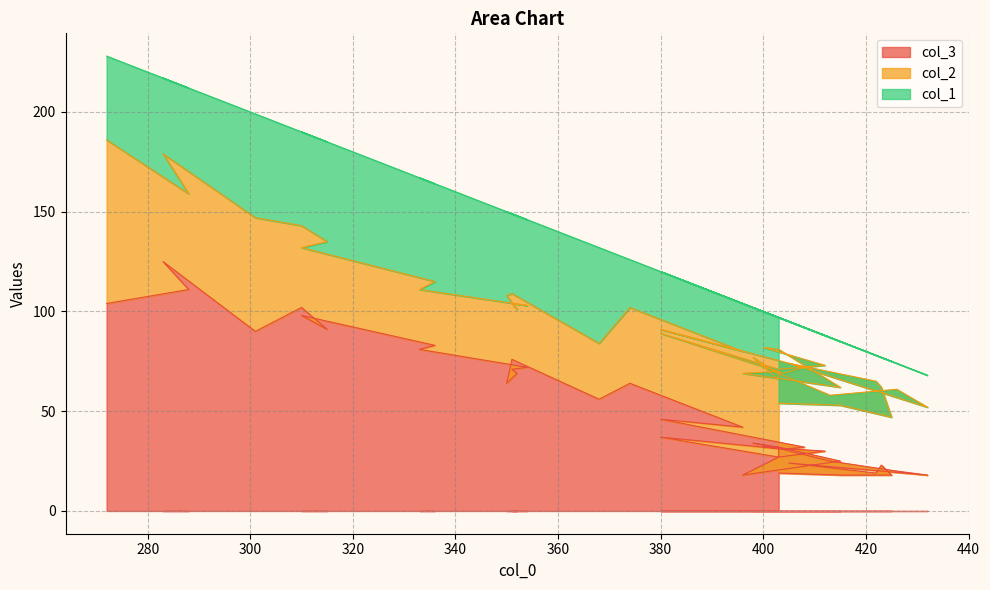

Reading left to right, extract all data points from this chart.

col_3: 403=19	415=18	425=18	423=23	422=19	405=24	432=18	426=20	413=25	402=32	398=34	403=32	403=27	396=18	415=25	403=32	400=32	412=30	403=27	380=37	404=31	408=32	380=46	396=42	374=64	368=56	351=76	350=64	352=69	351=71	354=72	333=81	336=83	310=98	315=91	310=102	301=90	283=125	288=111	272=104
col_2: 403=35	415=35	425=29	423=39	422=46	405=50	432=34	426=41	413=33	402=38	398=43	403=34	403=43	396=51	415=37	403=49	400=50	412=43	403=44	380=52	404=38	408=40	380=45	396=38	374=38	368=28	351=33	350=44	352=32	351=33	354=31	333=30	336=32	310=34	315=44	310=41	301=57	283=54	288=48	272=82
col_1: 403=43	415=32	425=28	423=15	422=13	405=21	432=16	426=13	413=29	402=28	398=25	403=31	403=27	396=35	415=23	403=16	400=18	412=15	403=26	380=31	404=27	408=20	380=29	396=24	374=24	368=48	351=40	350=42	352=47	351=45	354=43	333=56	336=49	310=58	315=50	310=47	301=52	283=38	288=53	272=42